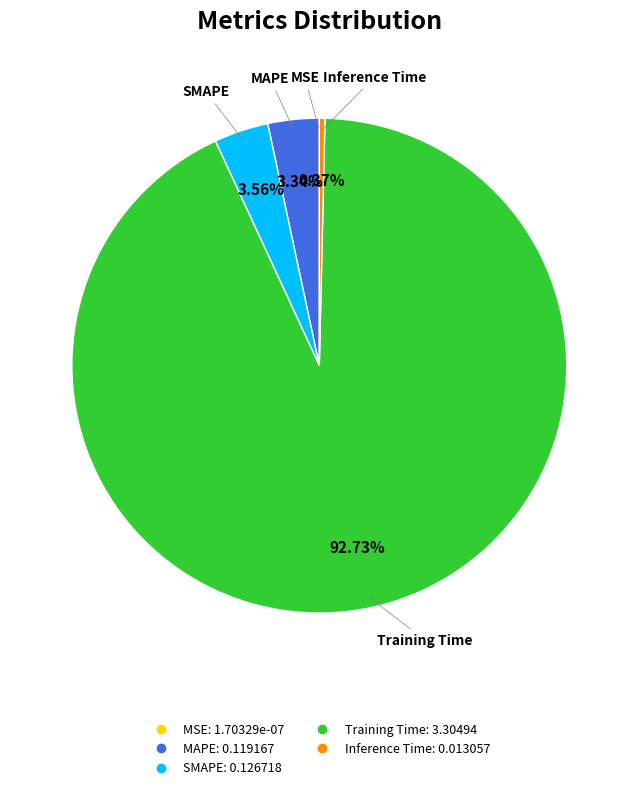

To the nearest percent, what is the combined percentage of SMAPE and Inference Time?

4%